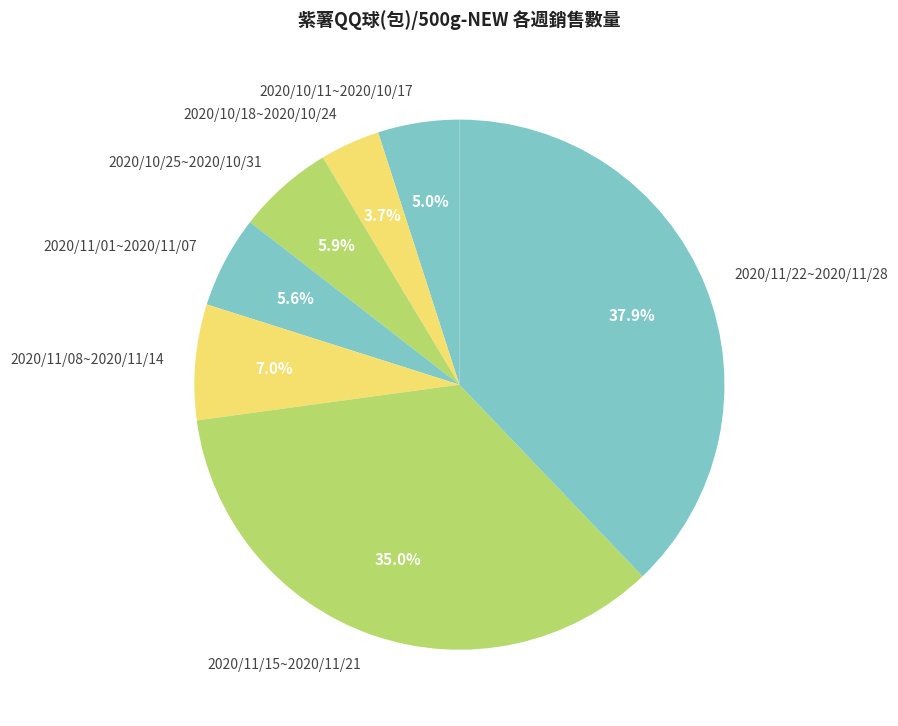

Approximately how many times larger is the value at 2020/11/08~2020/11/14 compared to 2020/10/25~2020/10/31?

1.2